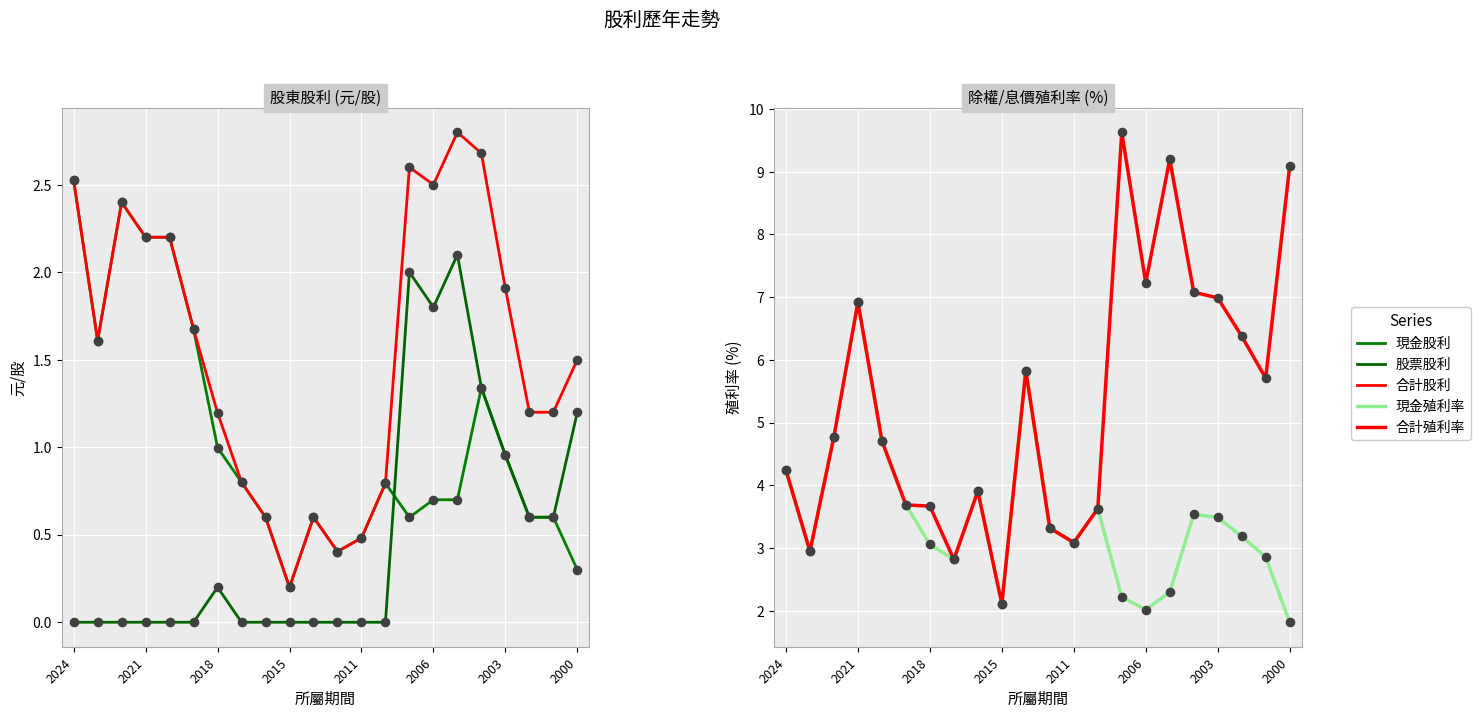

Which series has the largest Y range (max minus min)?

合計殖利率